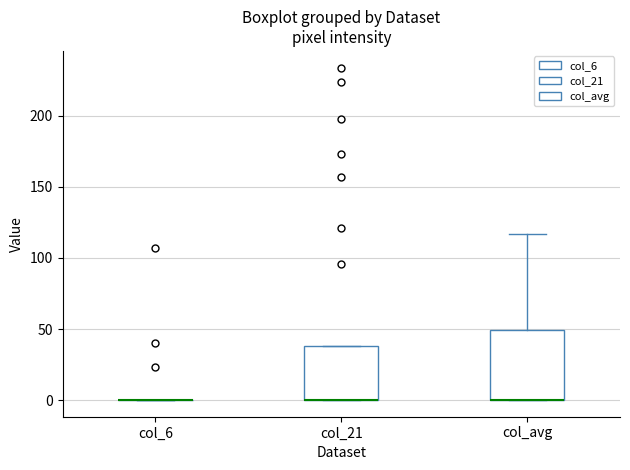

Reading left to right, read every box against the y-axis: the position of its median line, the range the box covers, and the ends of its whiskers. The values are not printed on the chart, so give them approximately, as read against the axis.

col_6: box collapsed to a line at 0, whiskers 0 to 0
col_21: median 0 (drawn on the box's lower edge), box 0 to 40, whiskers 0 to 40
col_avg: median 0 (drawn on the box's lower edge), box 0 to 50, whiskers 0 to 115